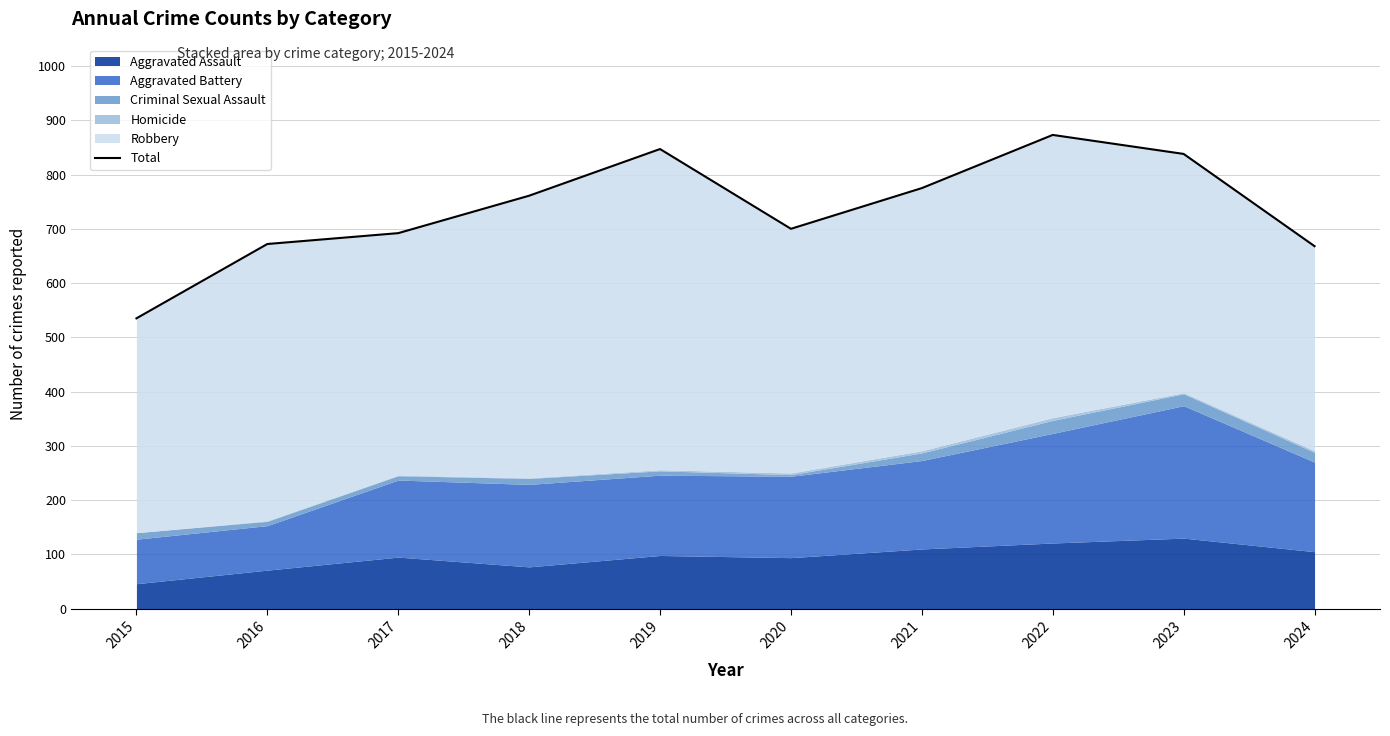

The value at 2020 is 1065. True or false?

False